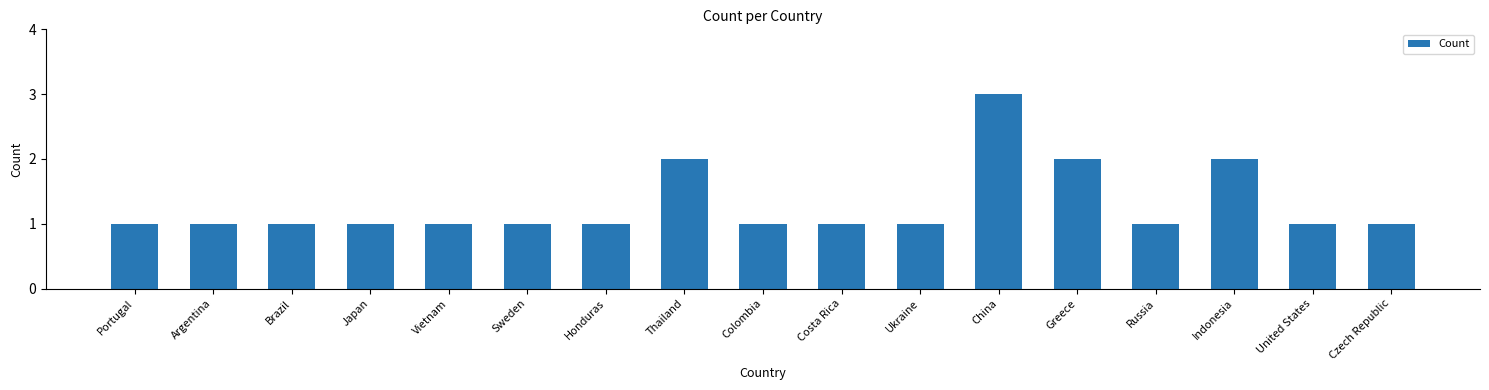

What is the value of the 11th bar from the left?

1